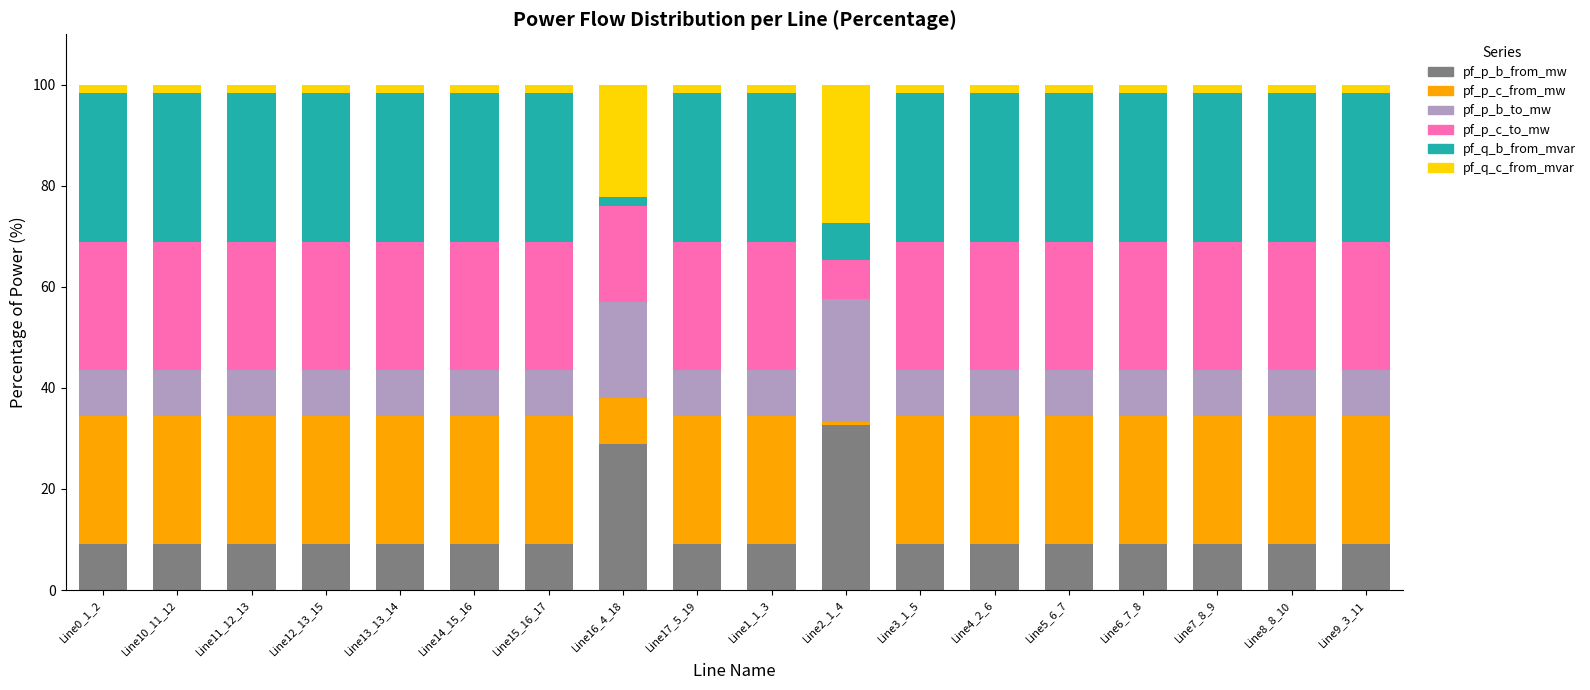

True or false: pf_p_b_from_mw has a value of 9.2 at Line13_13_14.

True